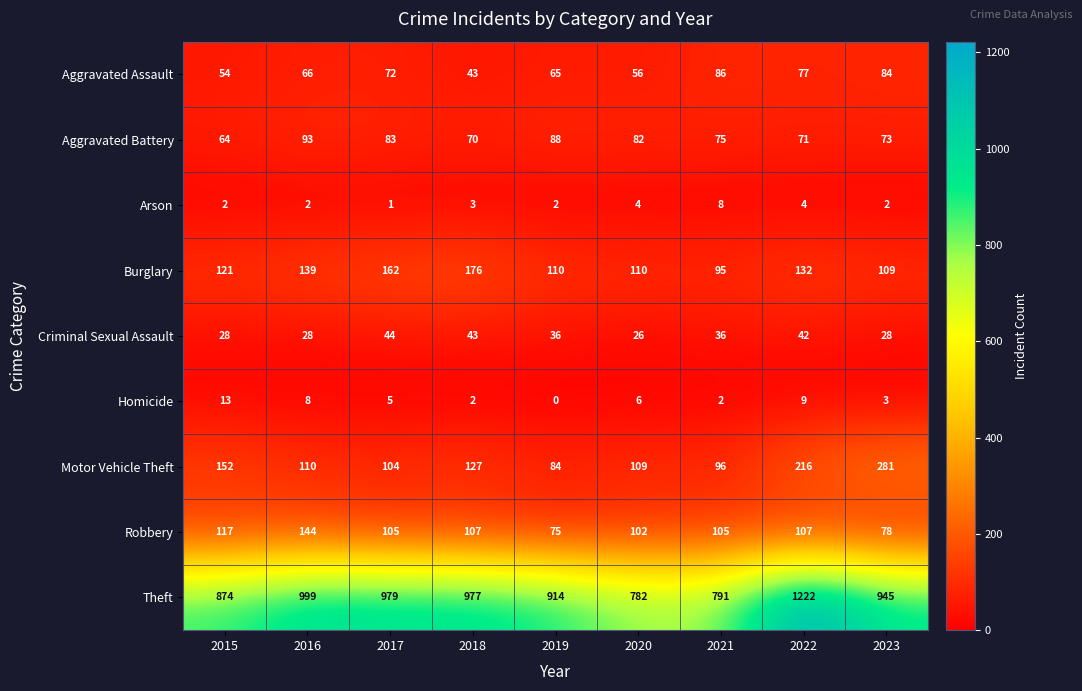

Count the number of categories in the chart.

9